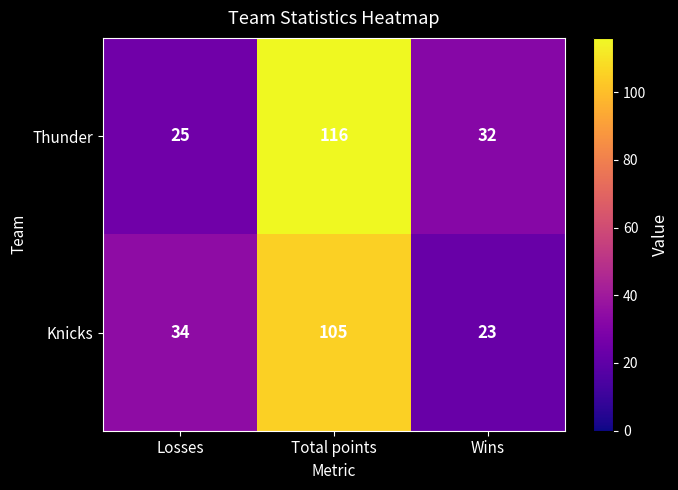

Count the Knicks values in the range 23 to 105.

3